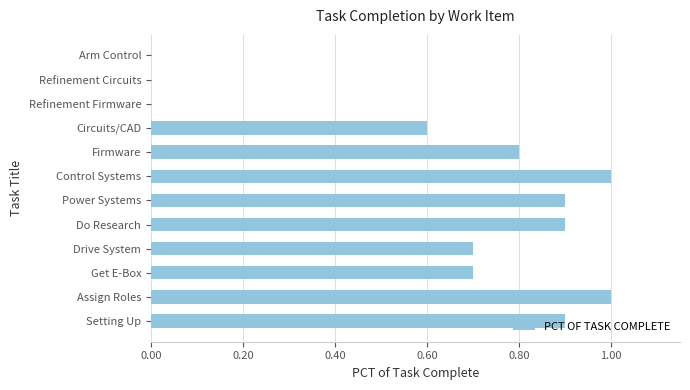

What is the sum of the values at Get E-Box and Power Systems?

1.6